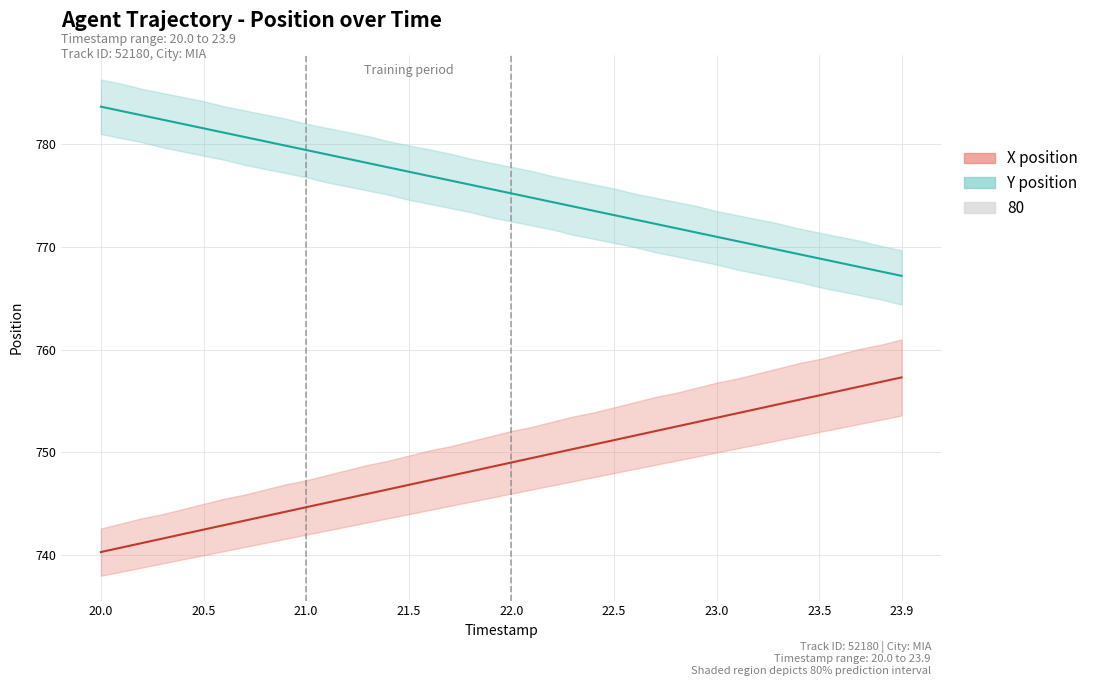

How many categories are shown in the chart?

40